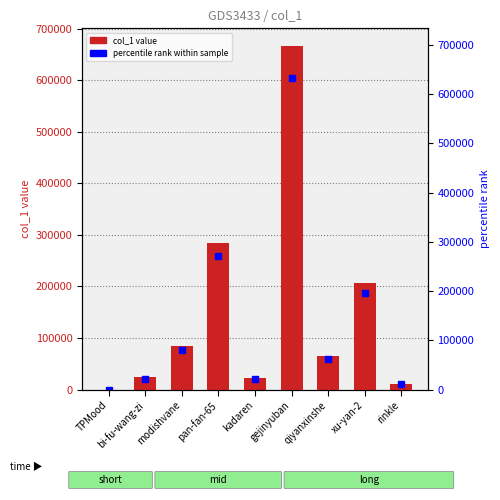

At which label does the data first exceed 65806?

modishvane